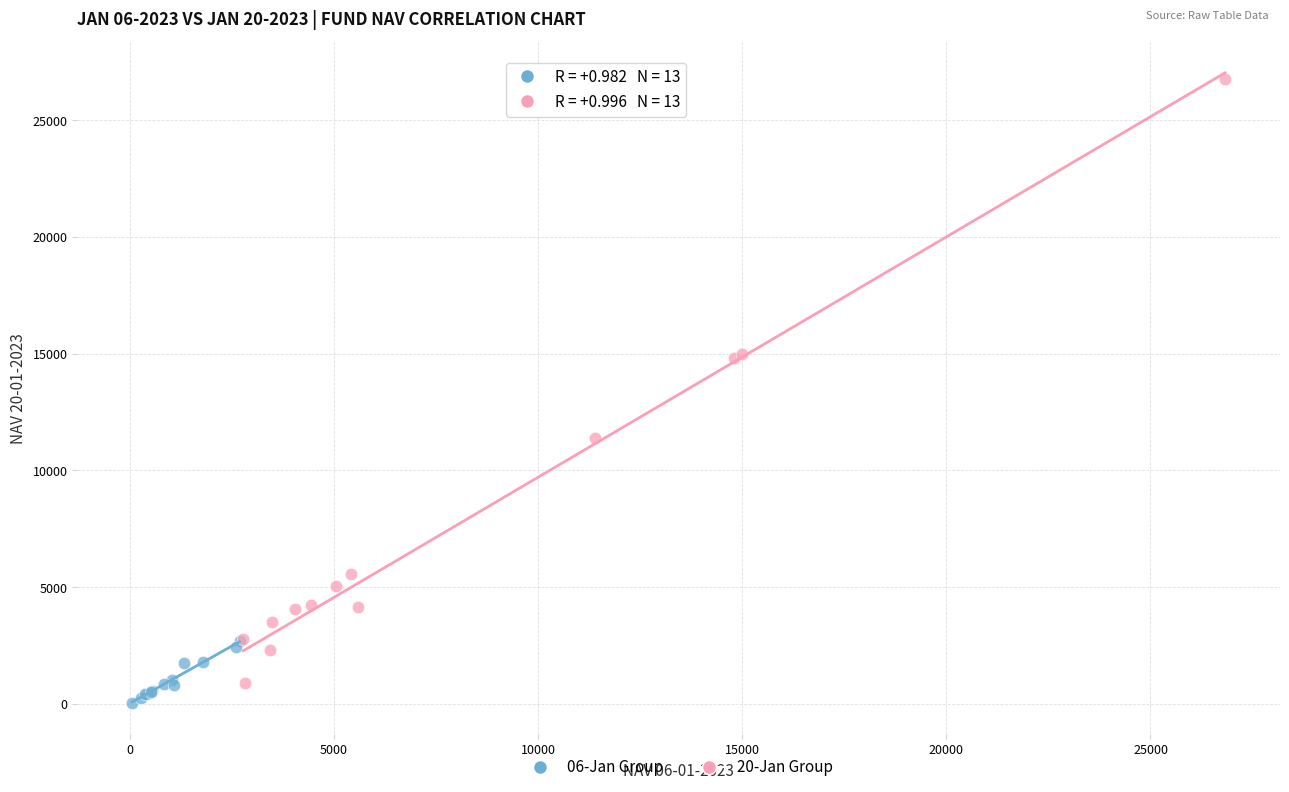

Which series has the widest spread of Y values?

20-Jan Group